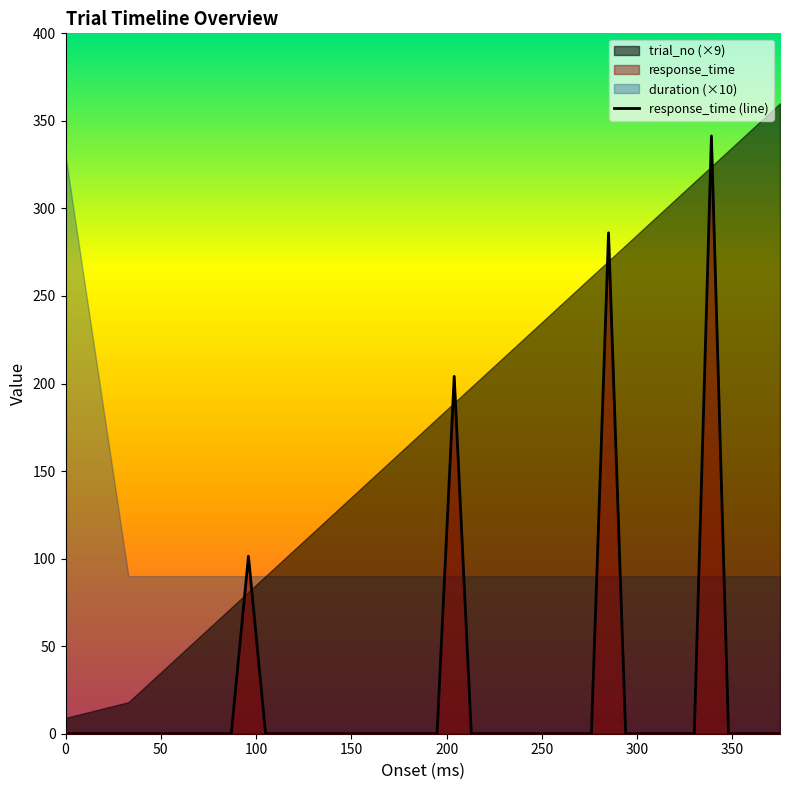

Reading left to right, extract all data points from this chart.

0.0	0.0	0.0	0.0	0.0	0.0	0.0	0.0	101.4	0.0	0.0	0.0	0.0	0.0	0.0	0.0	0.0	0.0	0.0	0.0	204.1	0.0	0.0	0.0	0.0	0.0	0.0	0.0	0.0	286.0	0.0	0.0	0.0	0.0	0.0	341.4	0.0	0.0	0.0	0.0